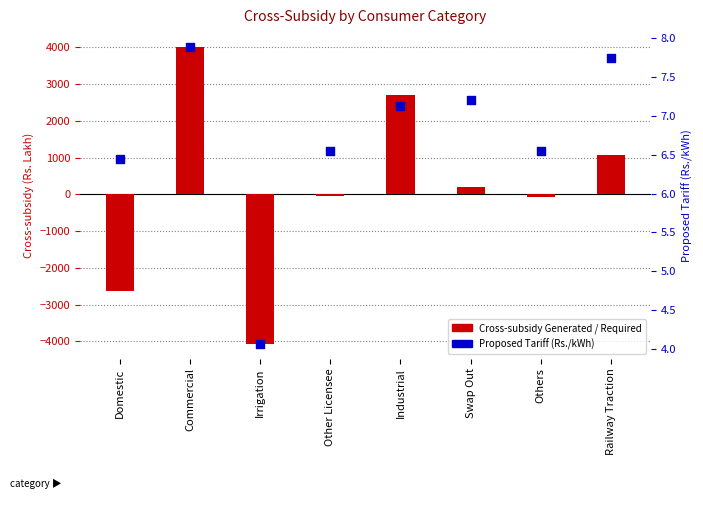

Which series contains the highest Y value?

Cross-subsidy Generated